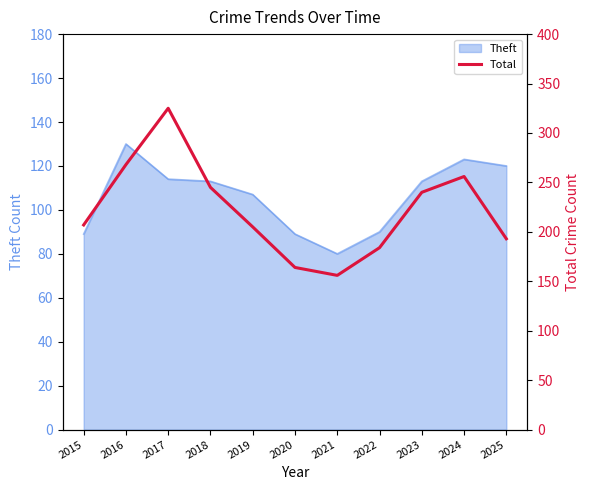

Does the chart display data point markers on the line(s)?

No